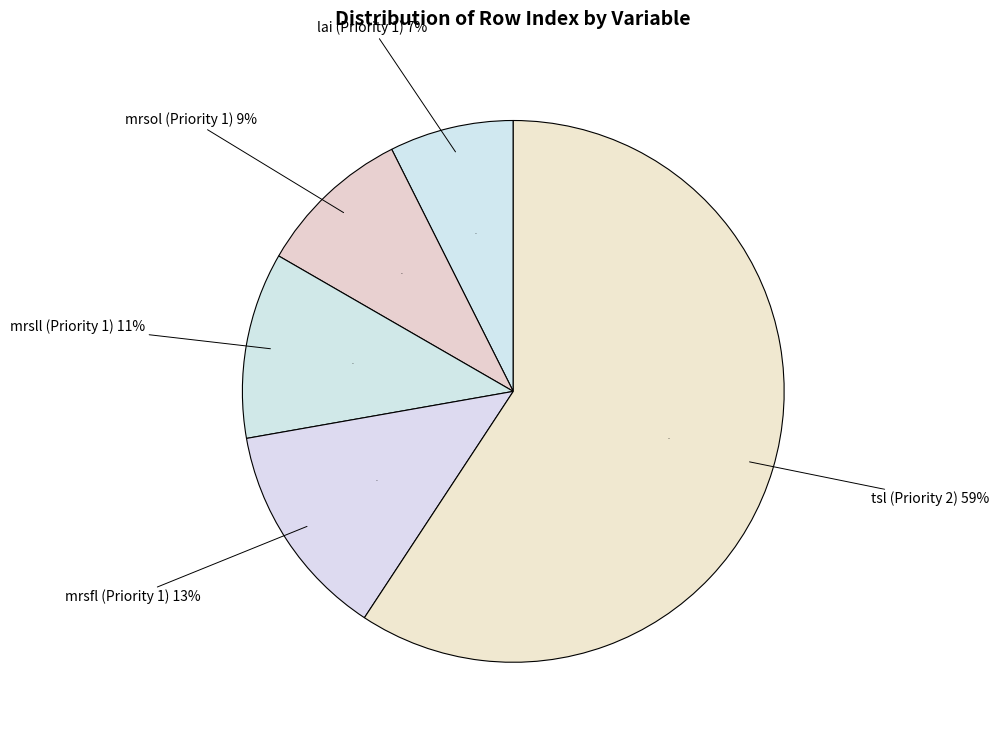

Rank the categories by value from highest to lowest.

tsl (Priority 2), mrsfl (Priority 1), mrsll (Priority 1), mrsol (Priority 1), lai (Priority 1)